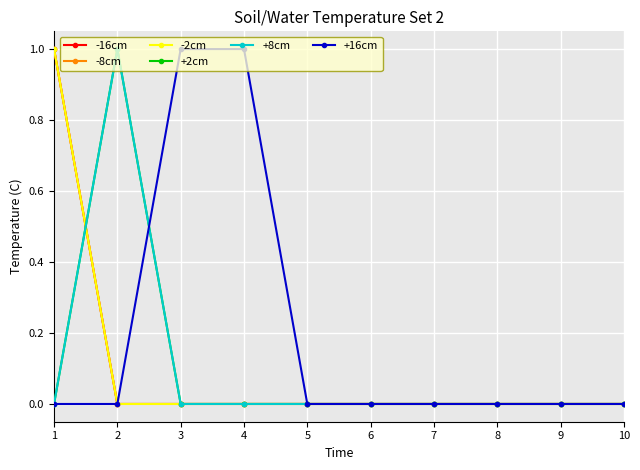

Is this an area chart (filled region under the line)?

No